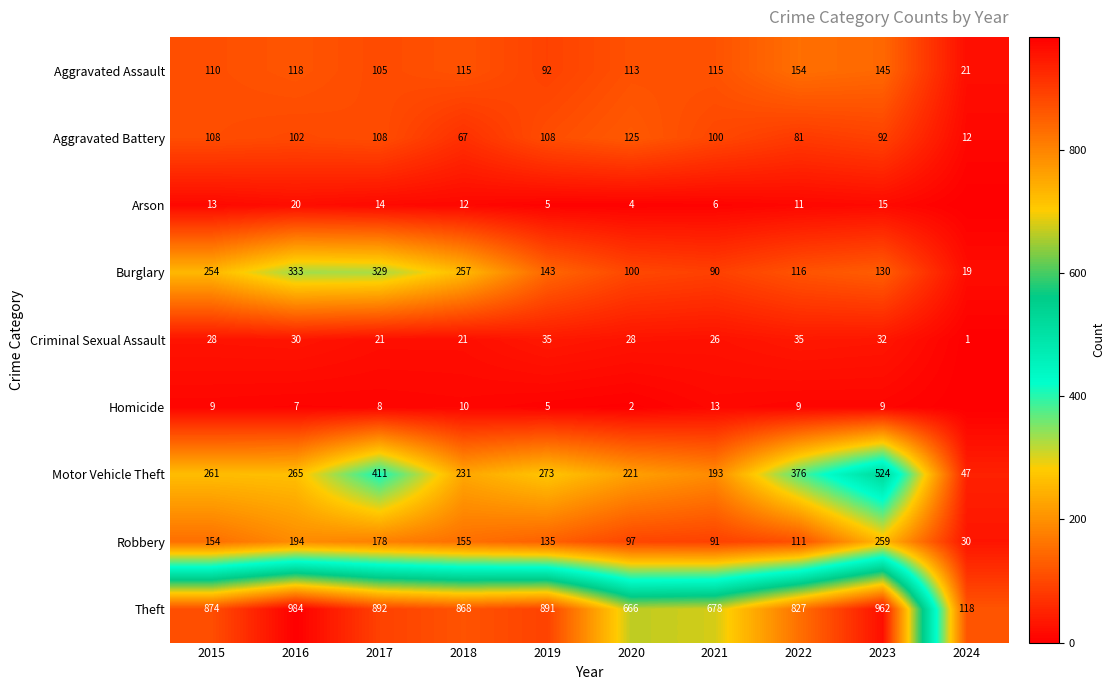

The Aggravated Battery series shows 67 at 2018. True or false?

True